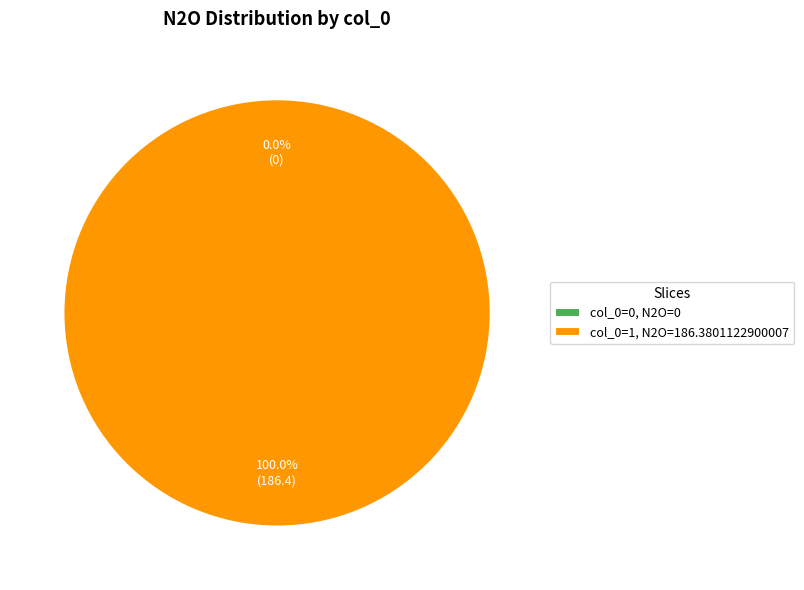

True or false: 1 accounts for 100% of the total.

True